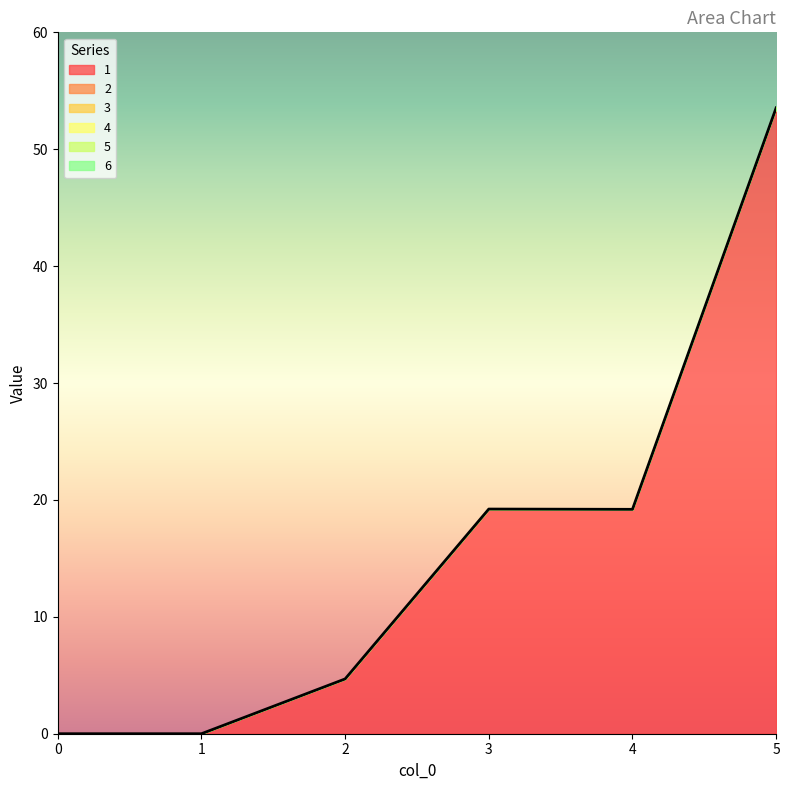

True or false: 3 and 2 cross at least once.

False